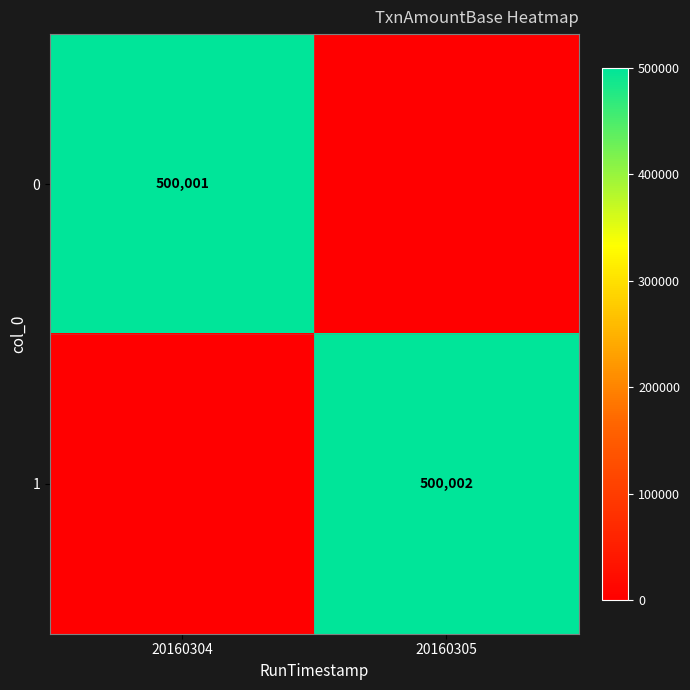

Which has a higher value, 20160304 or 20160305?

20160304